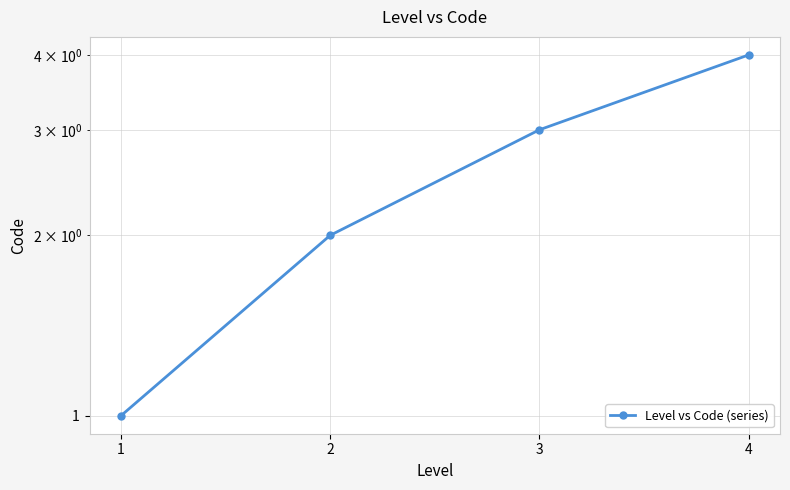

What is the change in value from 2 to 3?

+1